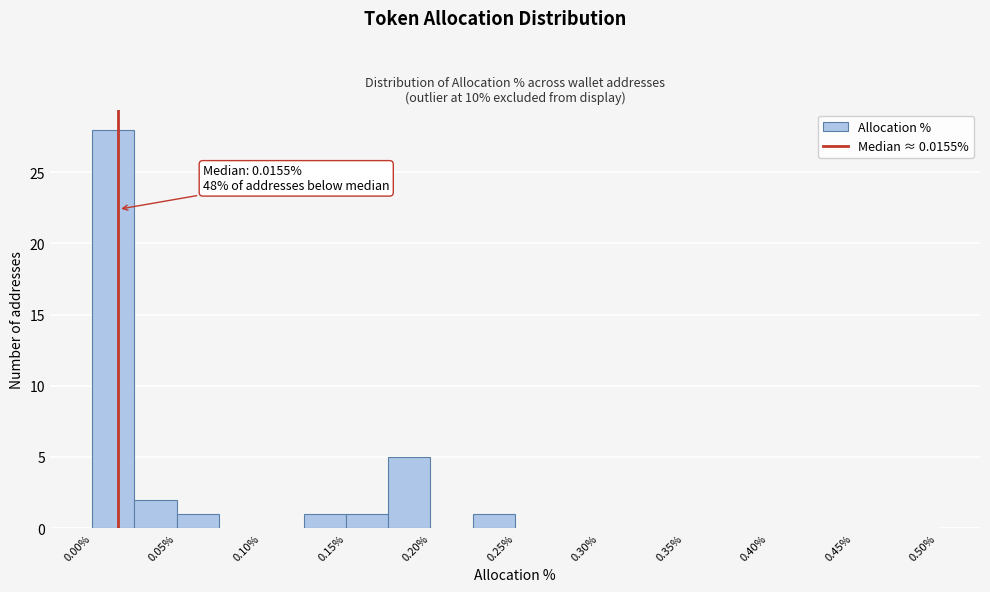

Which range on the x-axis has the tallest bar?

0.000 to 0.025